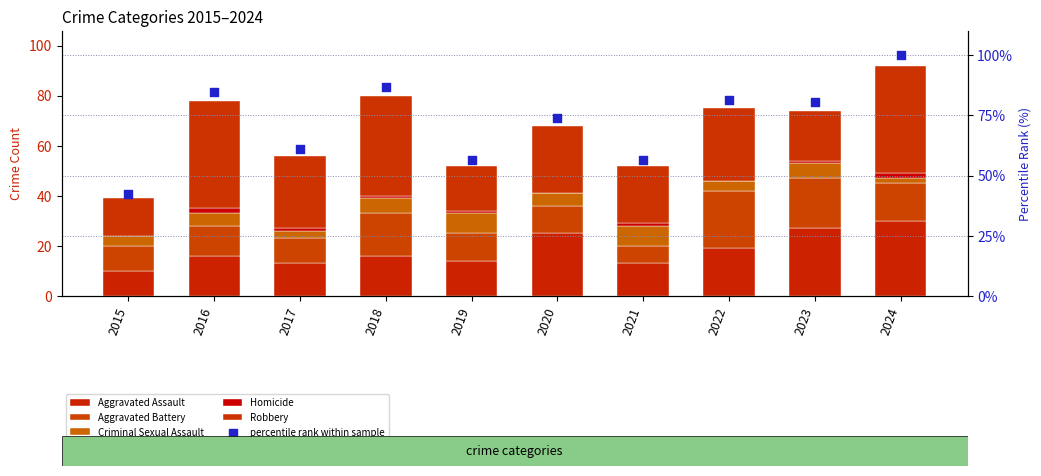

Which series reaches the maximum Y coordinate?

percentile rank within sample